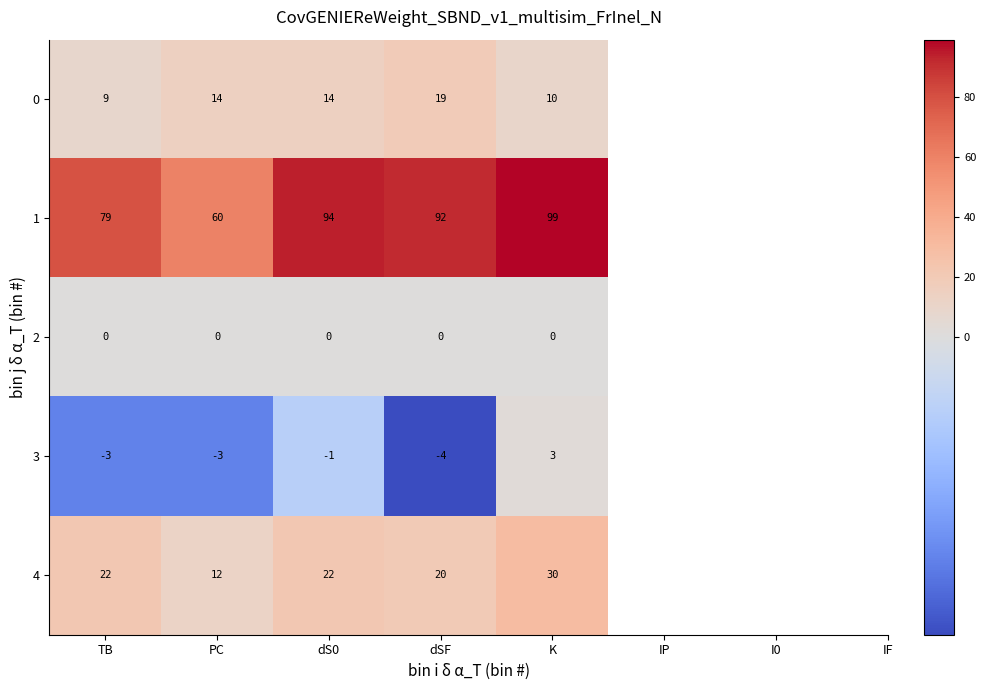

Which series changed the most between PC and dSF?

1